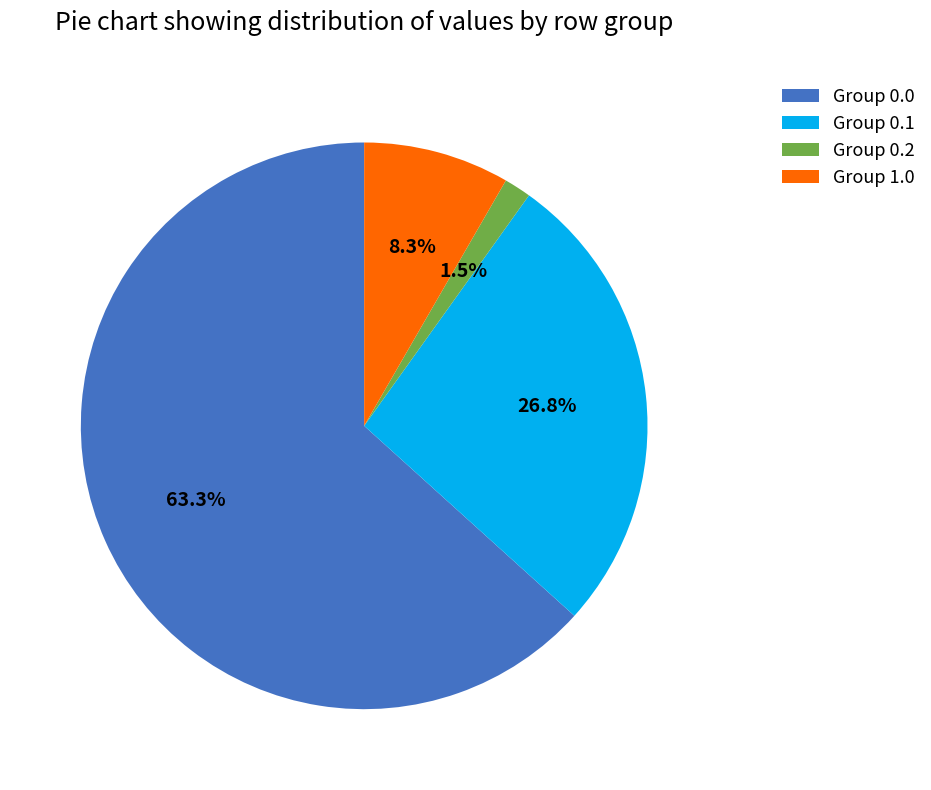

Do Group 0.2 and Group 0.0 together represent more than half of the pie?

Yes